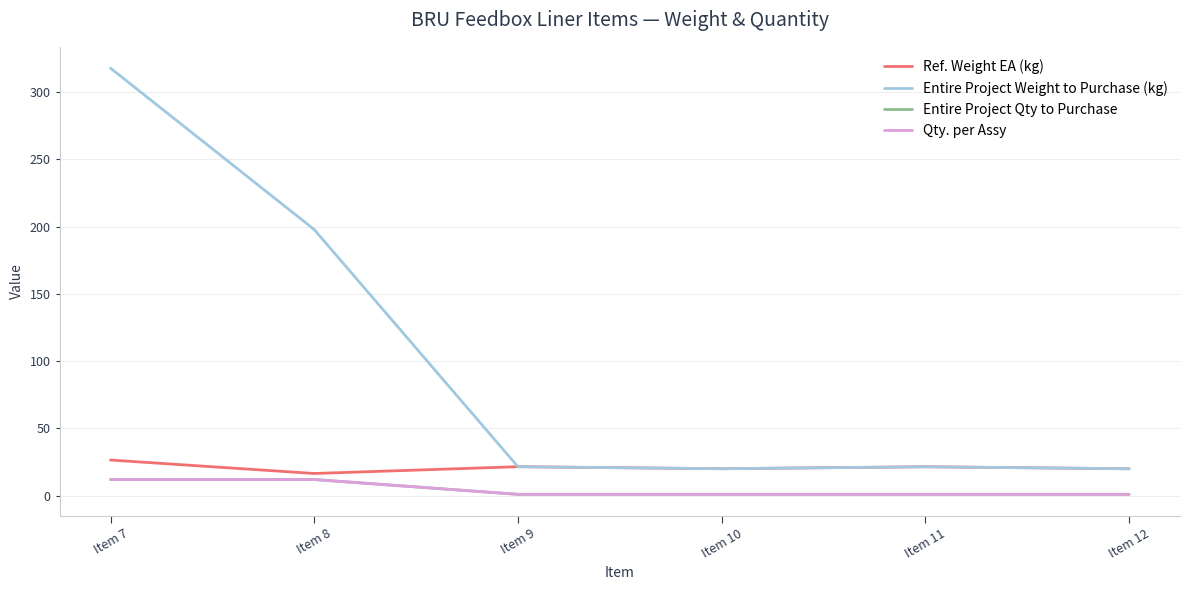

How many lines are shown in the chart?

4